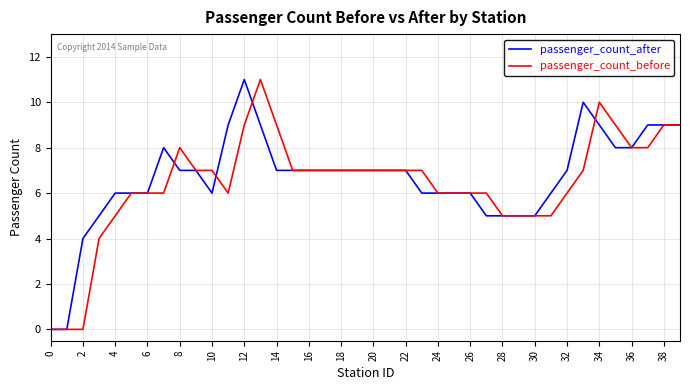

What is the maximum value shown in the chart?

11